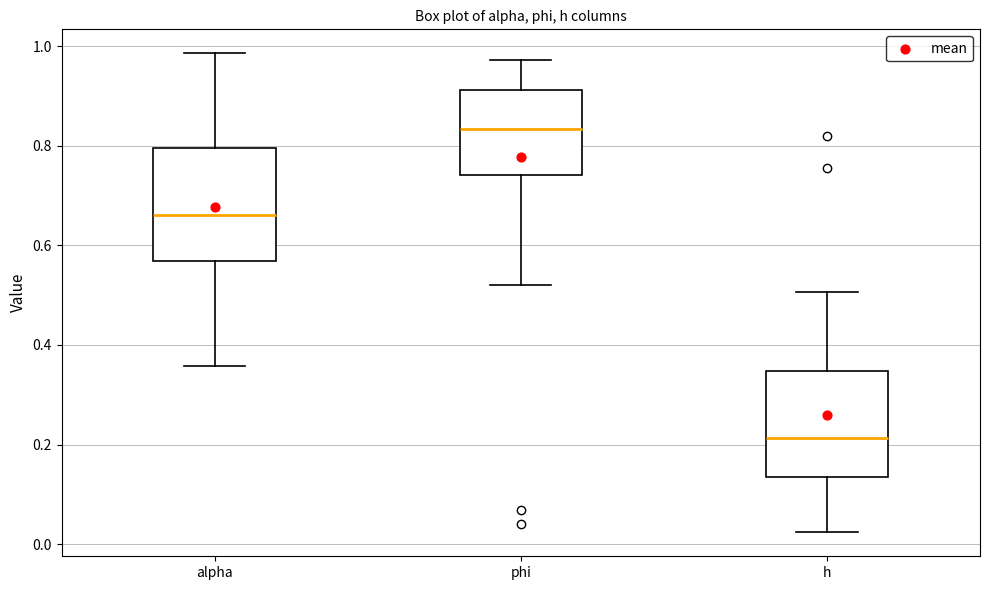

Reading left to right, transcribe this box plot: for each box, give where its median line is, the range the box spans, and where its two whiskers end, as read against the y-axis. The values are not printed on the chart, so give them approximately, as read against the axis.

alpha: median 0.66, box 0.56 to 0.80, whiskers 0.36 to 0.98
phi: median 0.84, box 0.74 to 0.92, whiskers 0.52 to 0.98
h: median 0.22, box 0.14 to 0.34, whiskers 0.02 to 0.50